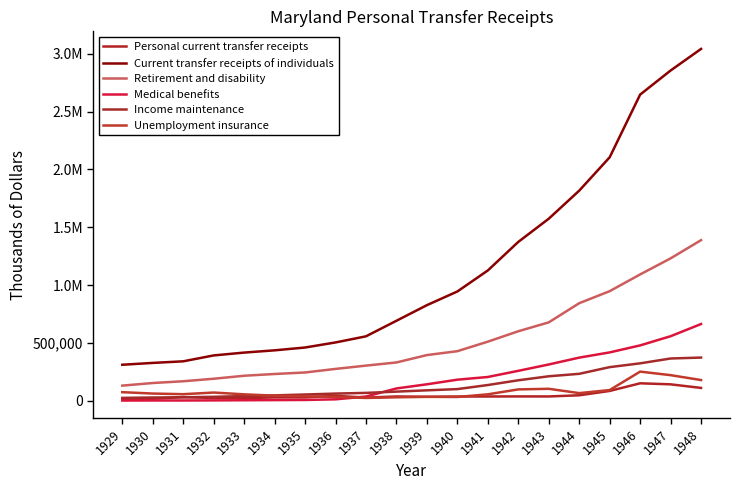

At how many categories does at least one series exceed 551117?

12